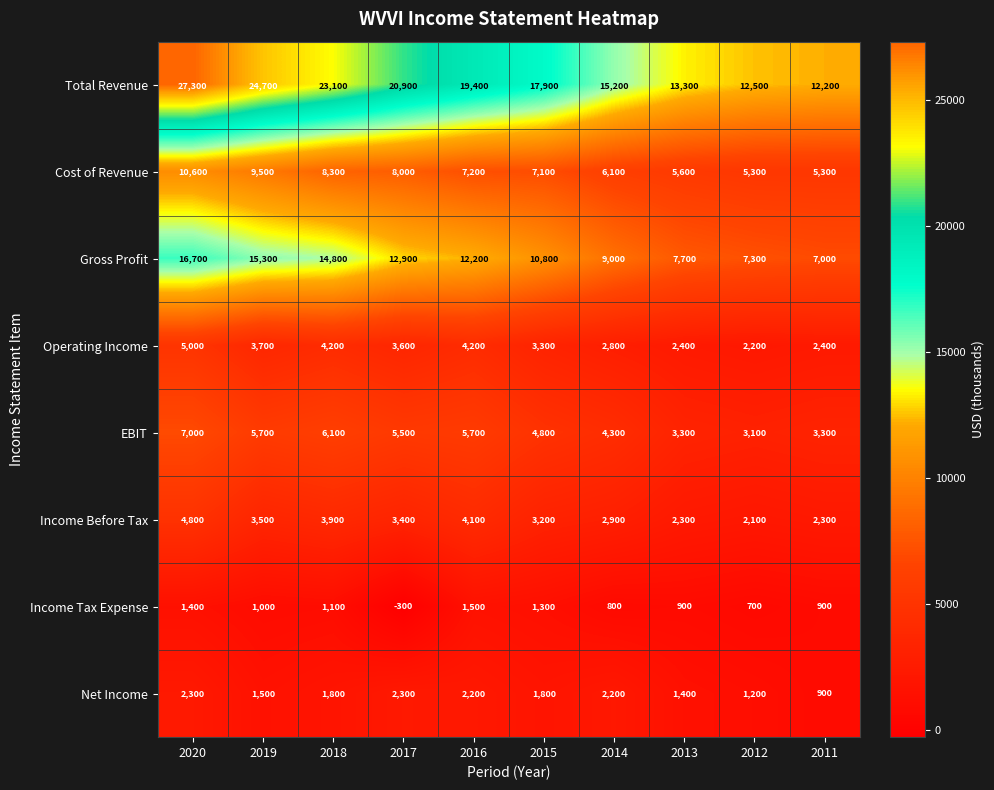

What is the total value across all series at 2017?

56300